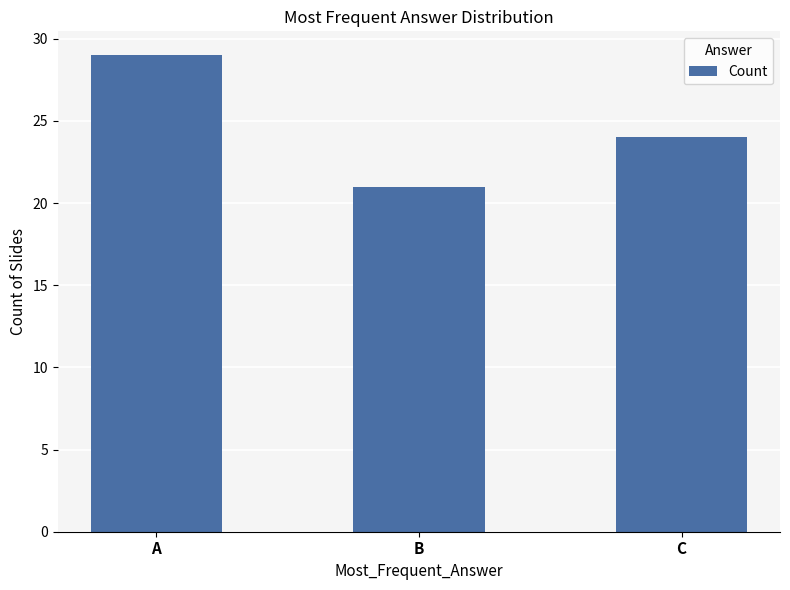

Is it true that the value at B is 7?

False